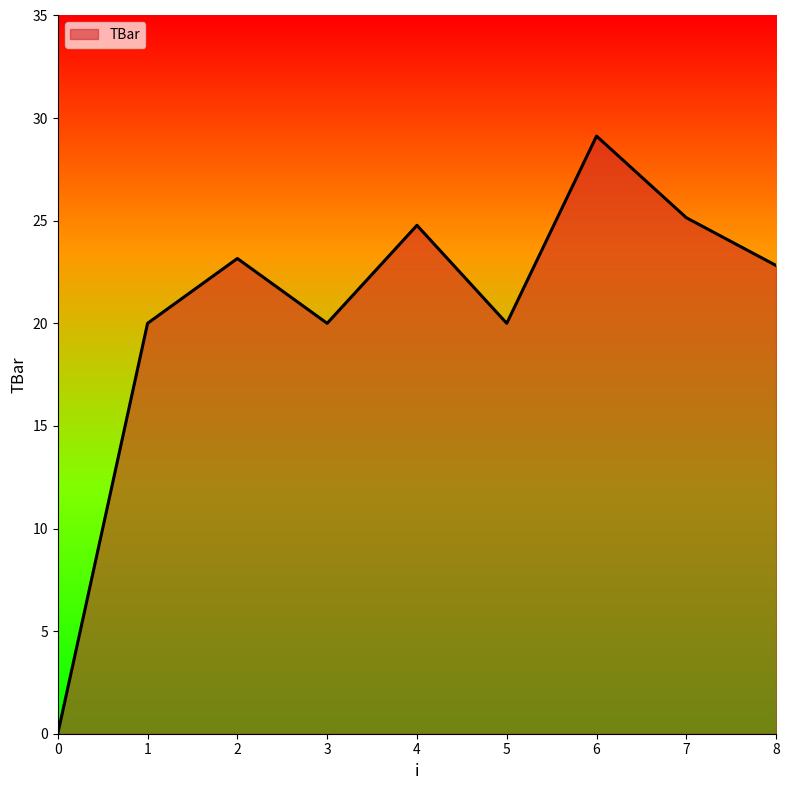

What is the ratio of the value at 6 to the value at 2?

1.3